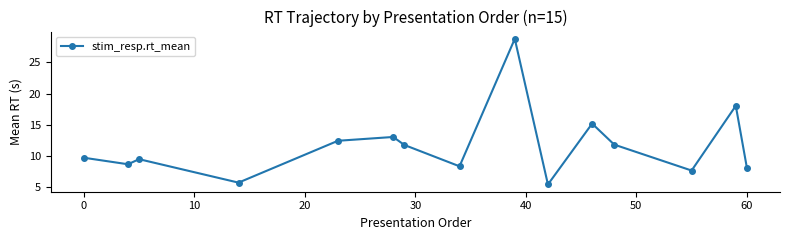

How many interior local peaks (higher than both neighbors) does the data have?

5